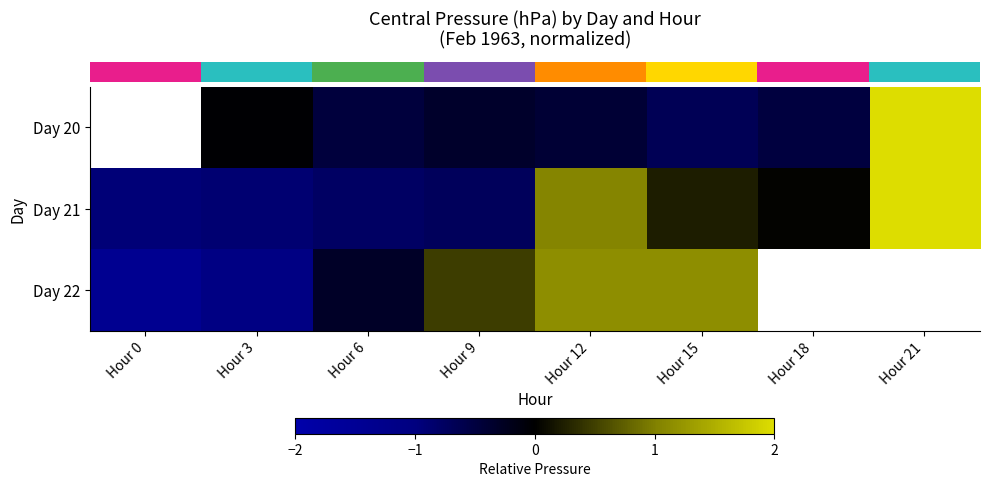

List the series in order of their overall mean, lowest first.

row_0, row_1, row_2